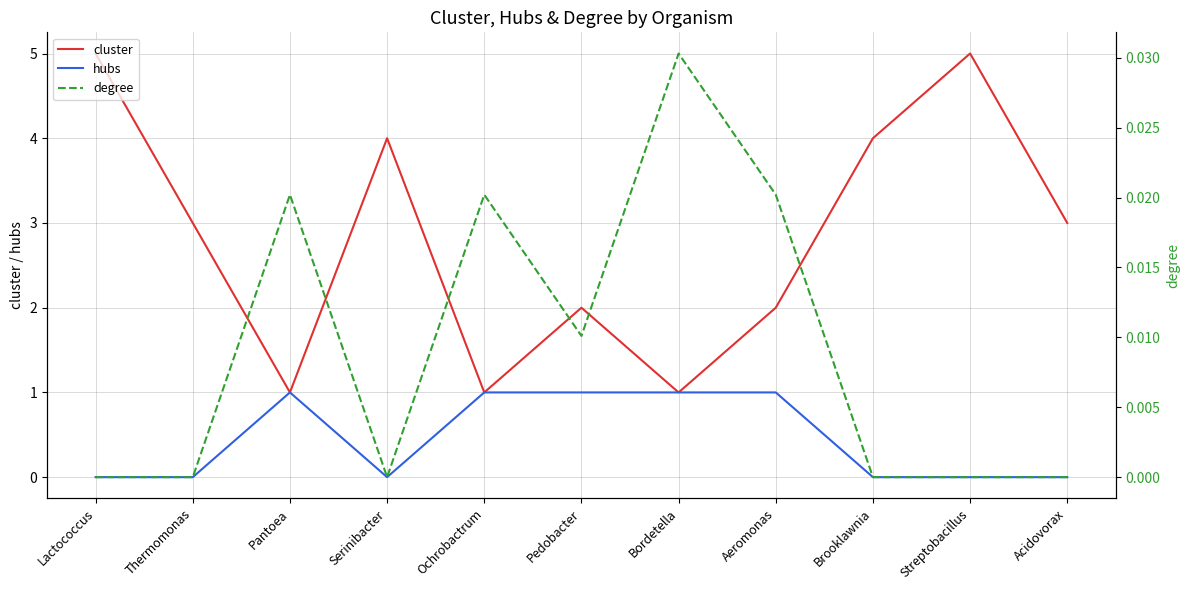

What position from the right is Pedobacter?

6